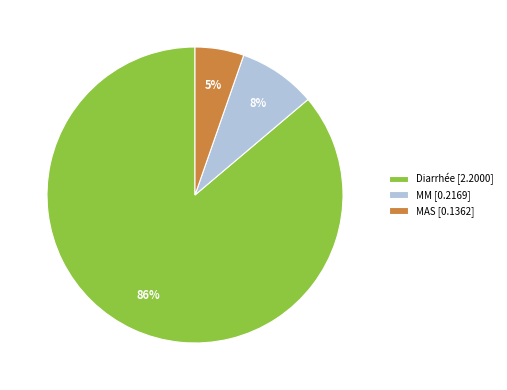

Does MAS represent more than half of the total?

No